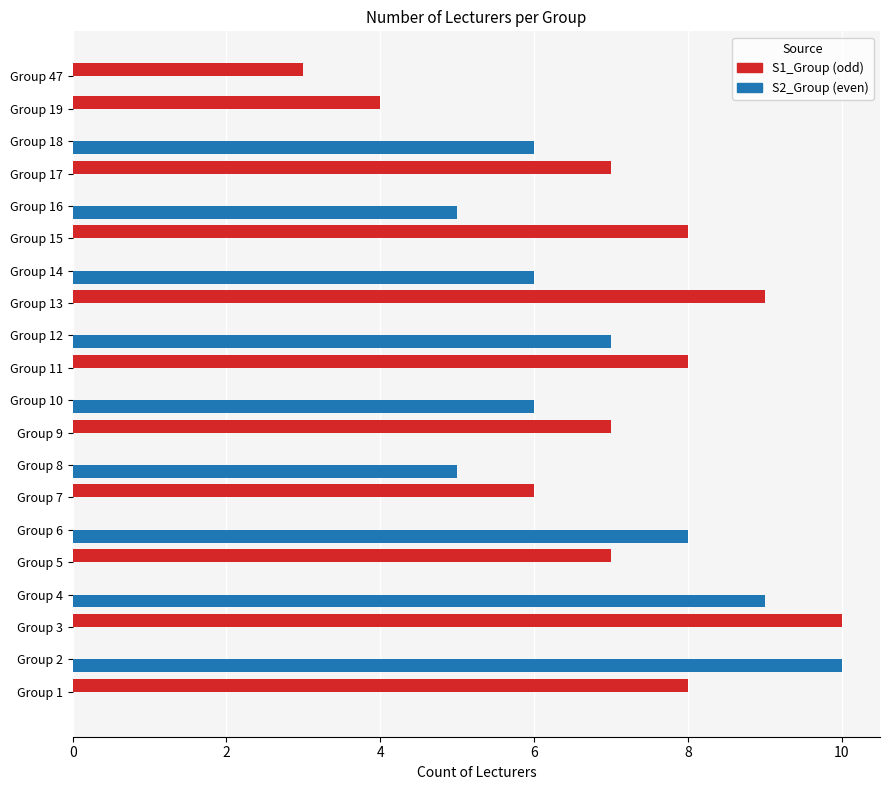

What is the total value across all series at Group 11?

8